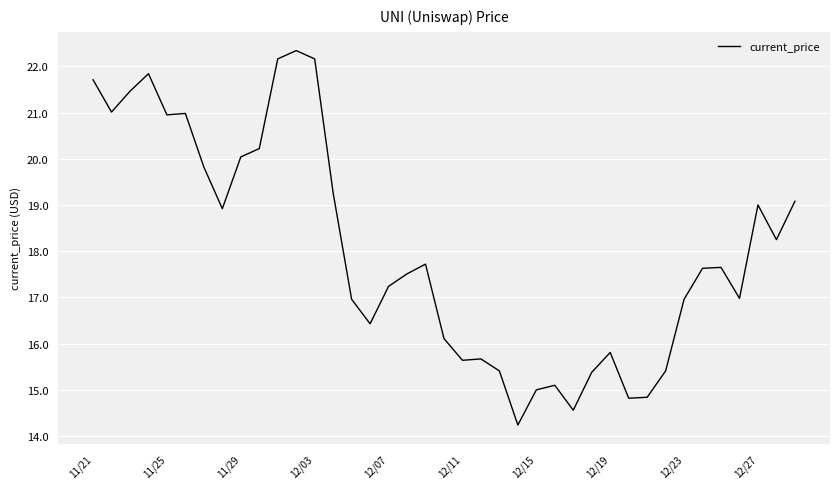

What is the maximum value shown in the chart?

22.3